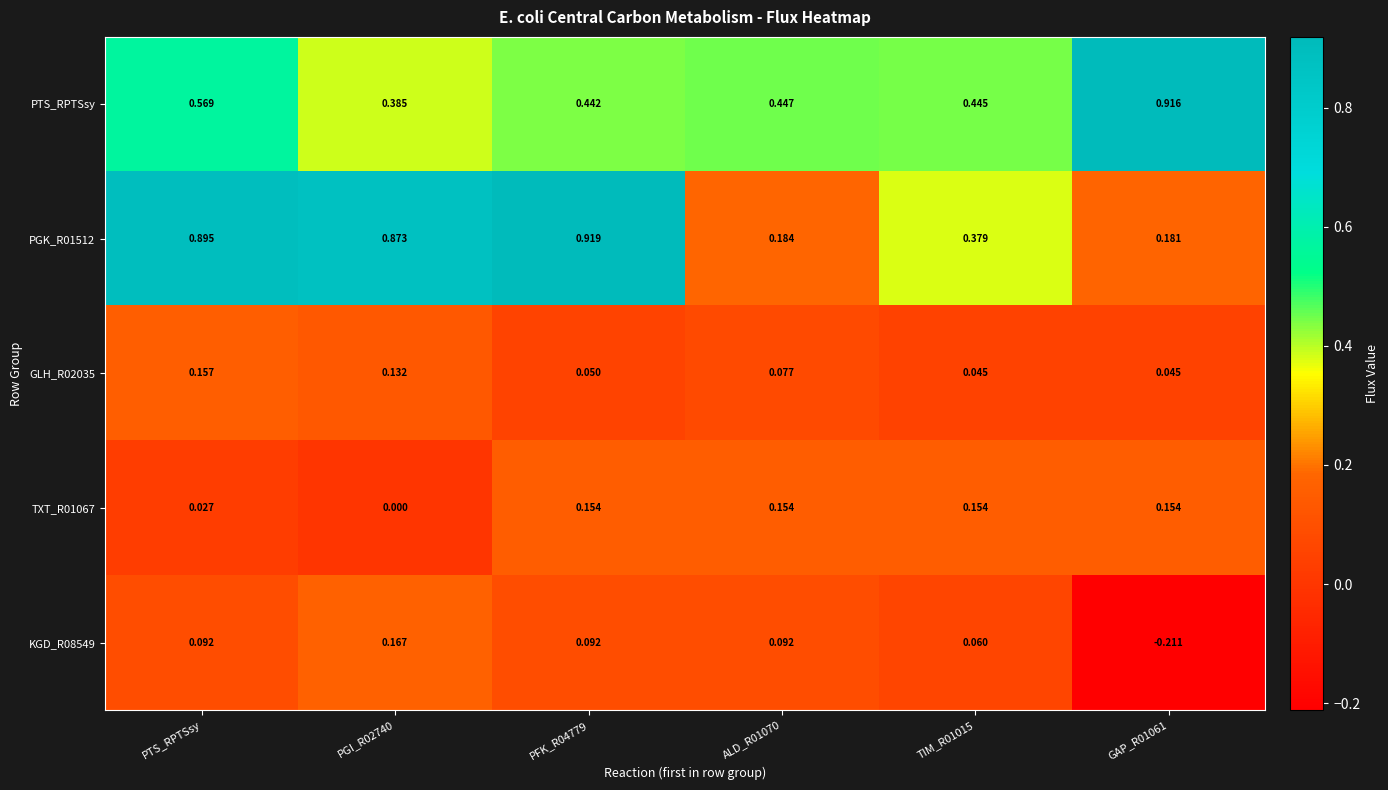

At which category is the sum across all series the highest?

PTS_RPTSsy